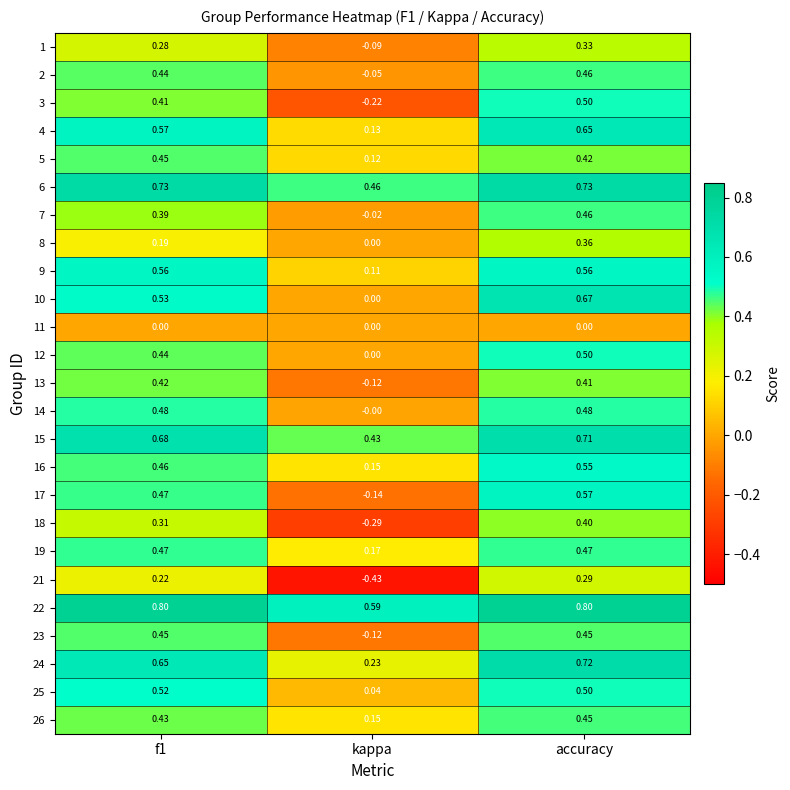

At which label is 26 closest to 0?

kappa